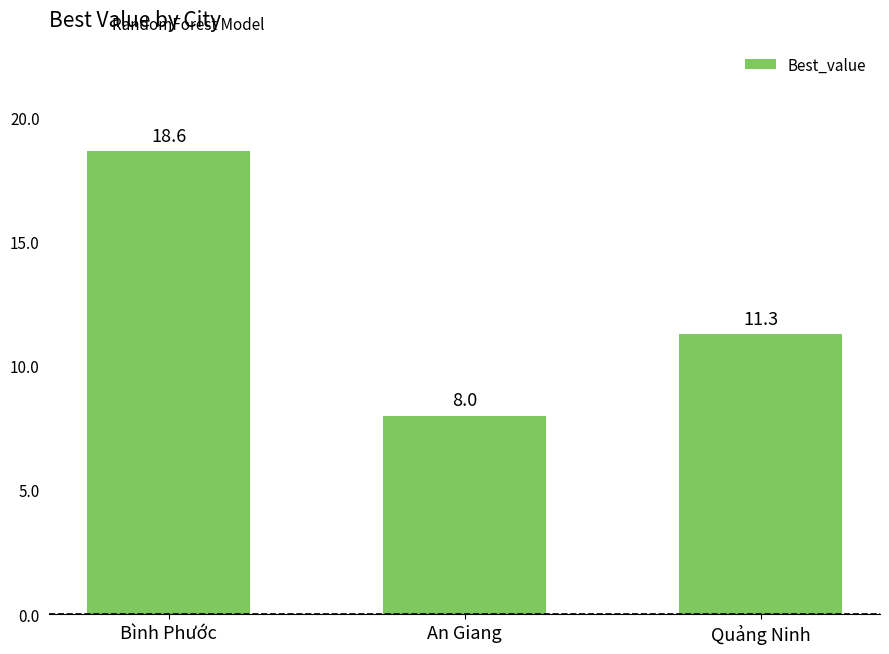

What position from the left is Quảng Ninh?

3